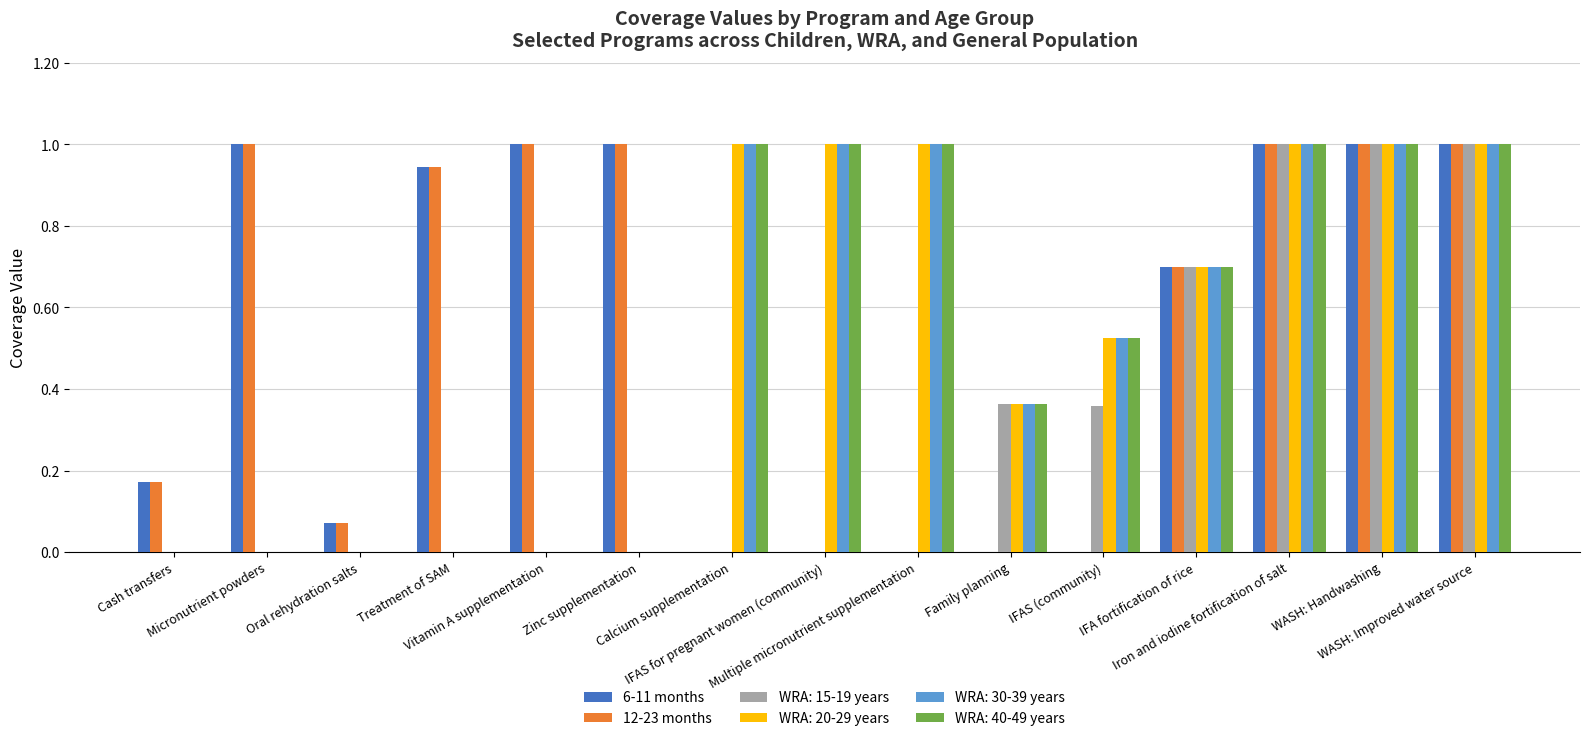

What is the maximum value shown in the chart?

1.0